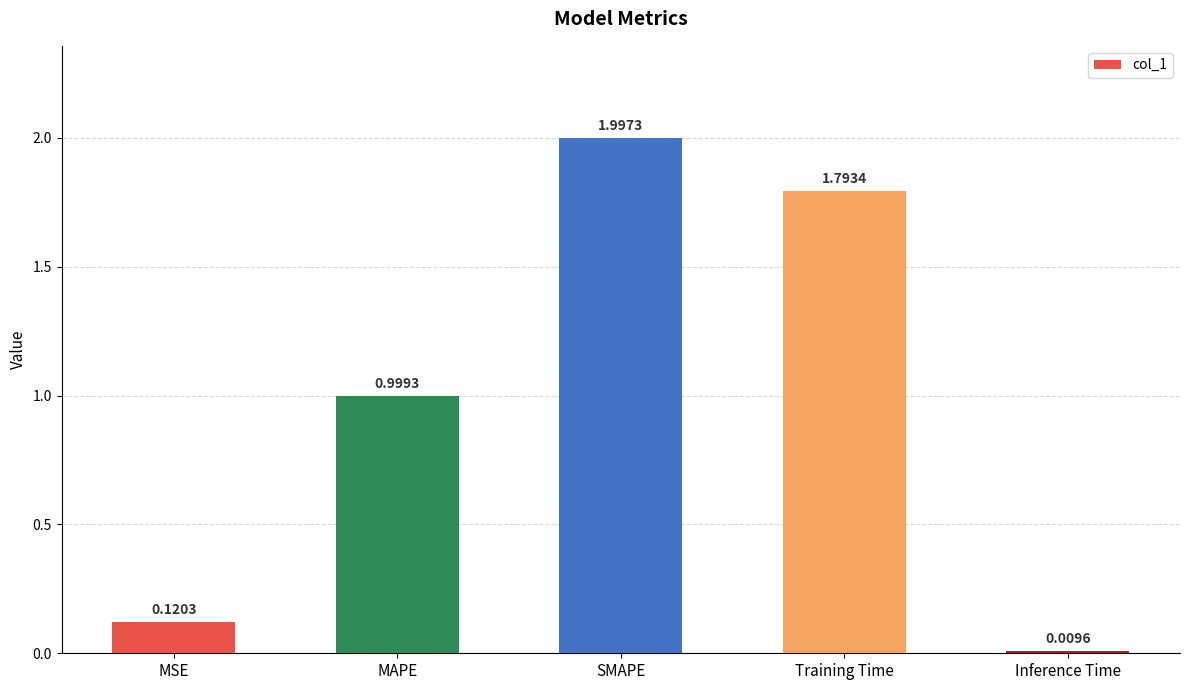

What is the sum of all values?

4.9